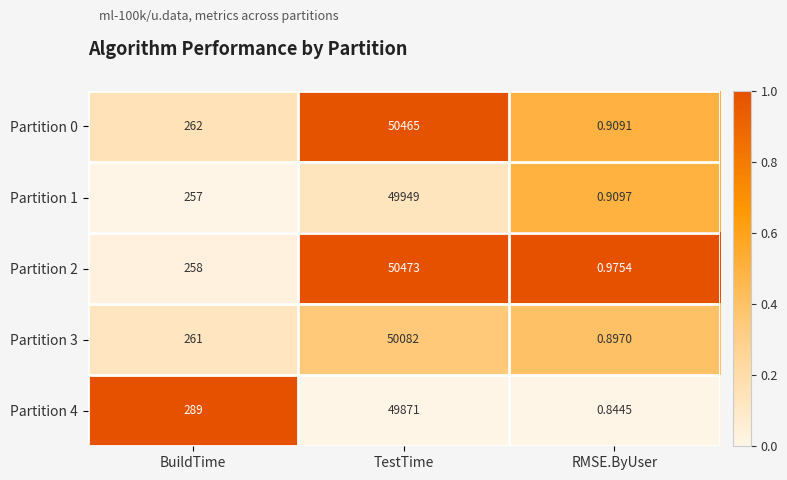

At which label does Partition 4 reach its minimum?

RMSE.ByUser